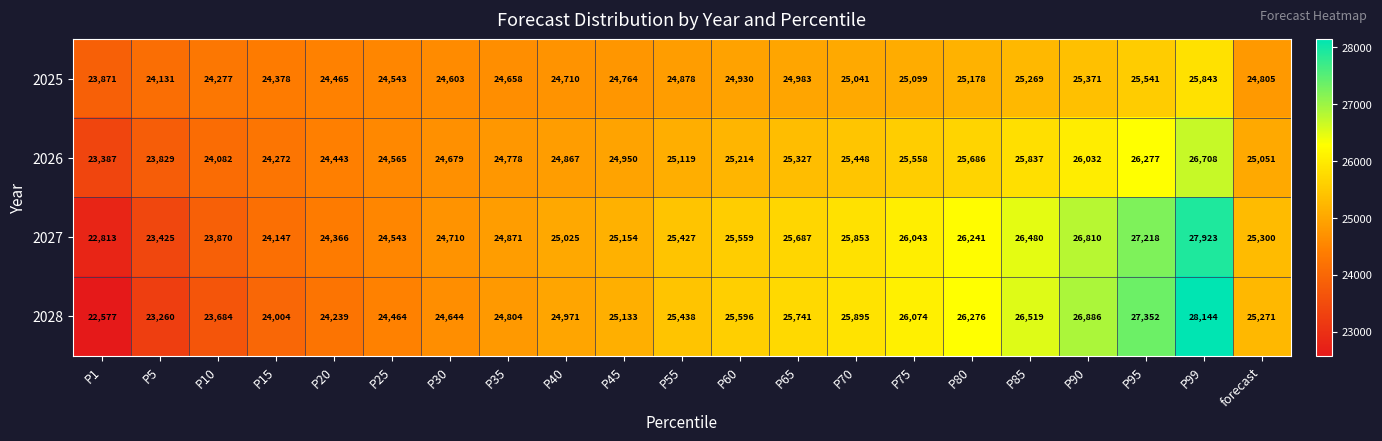

Which series has the largest total across all categories?

2027